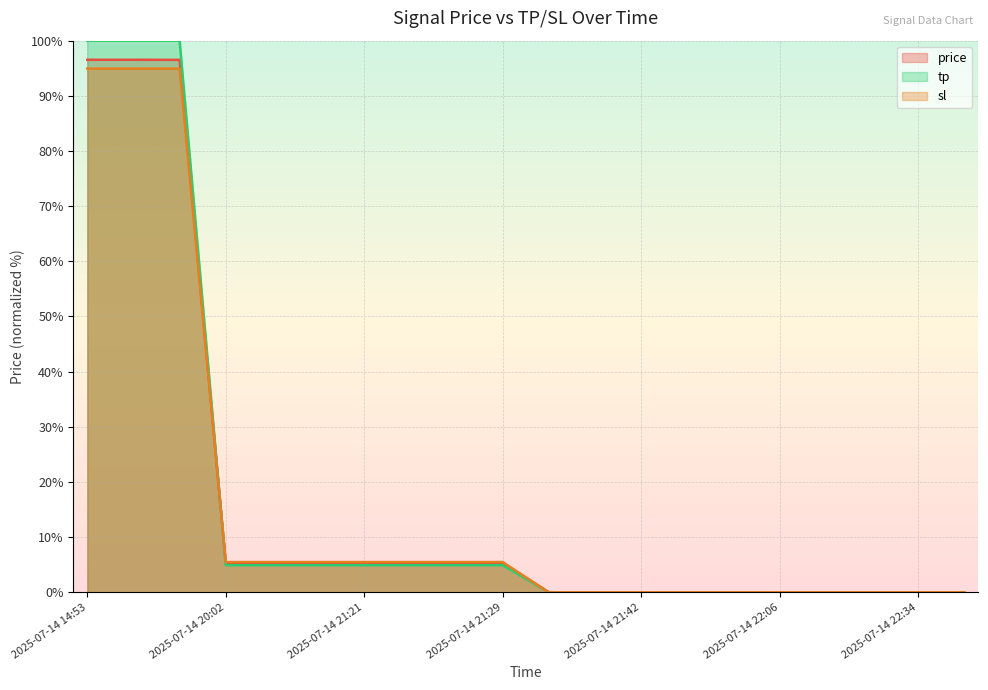

What is the total value across all series at 2025-07-14 17:25?

291.5